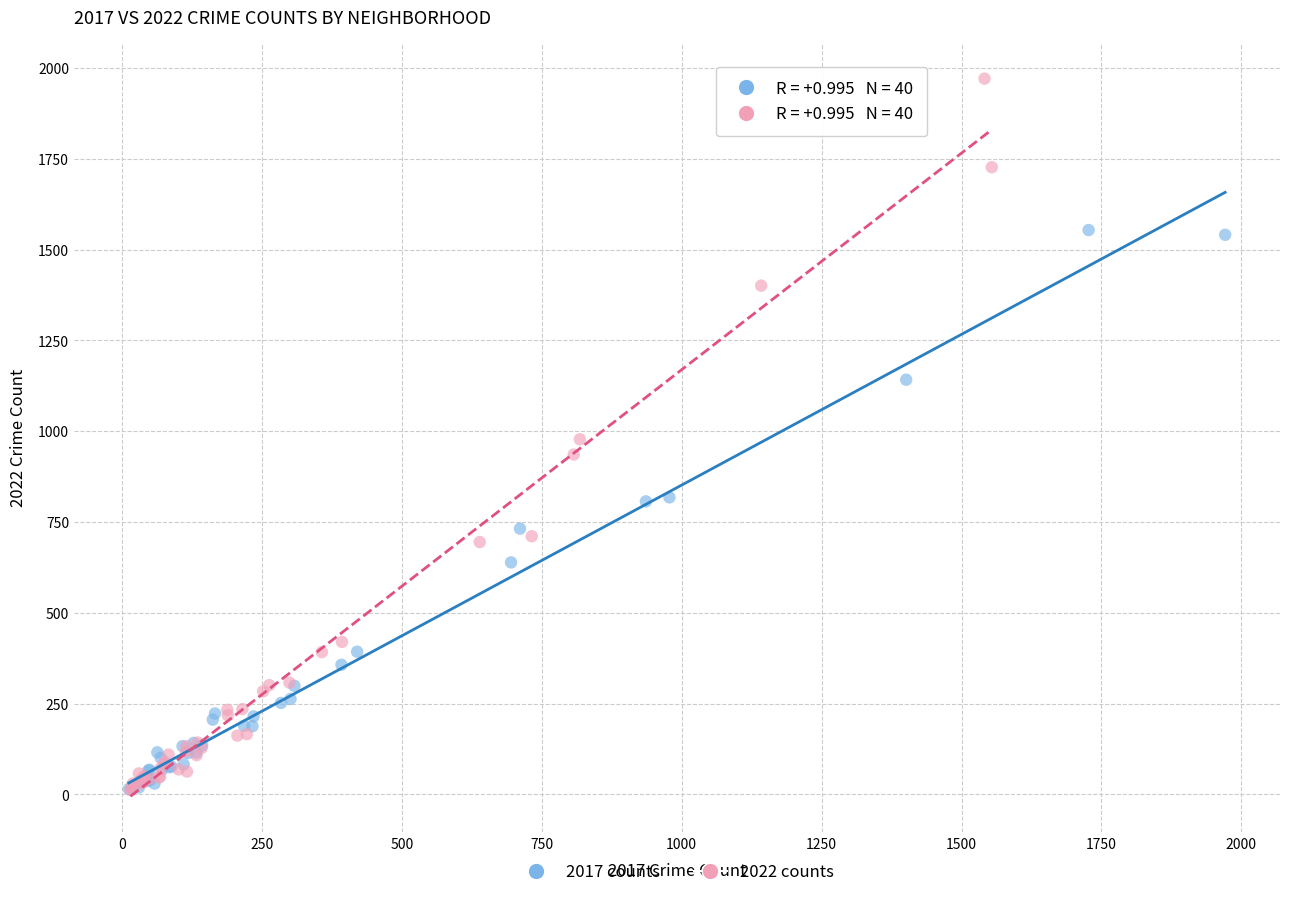

What are all the series names shown in the legend?

2017 counts, 2022 counts